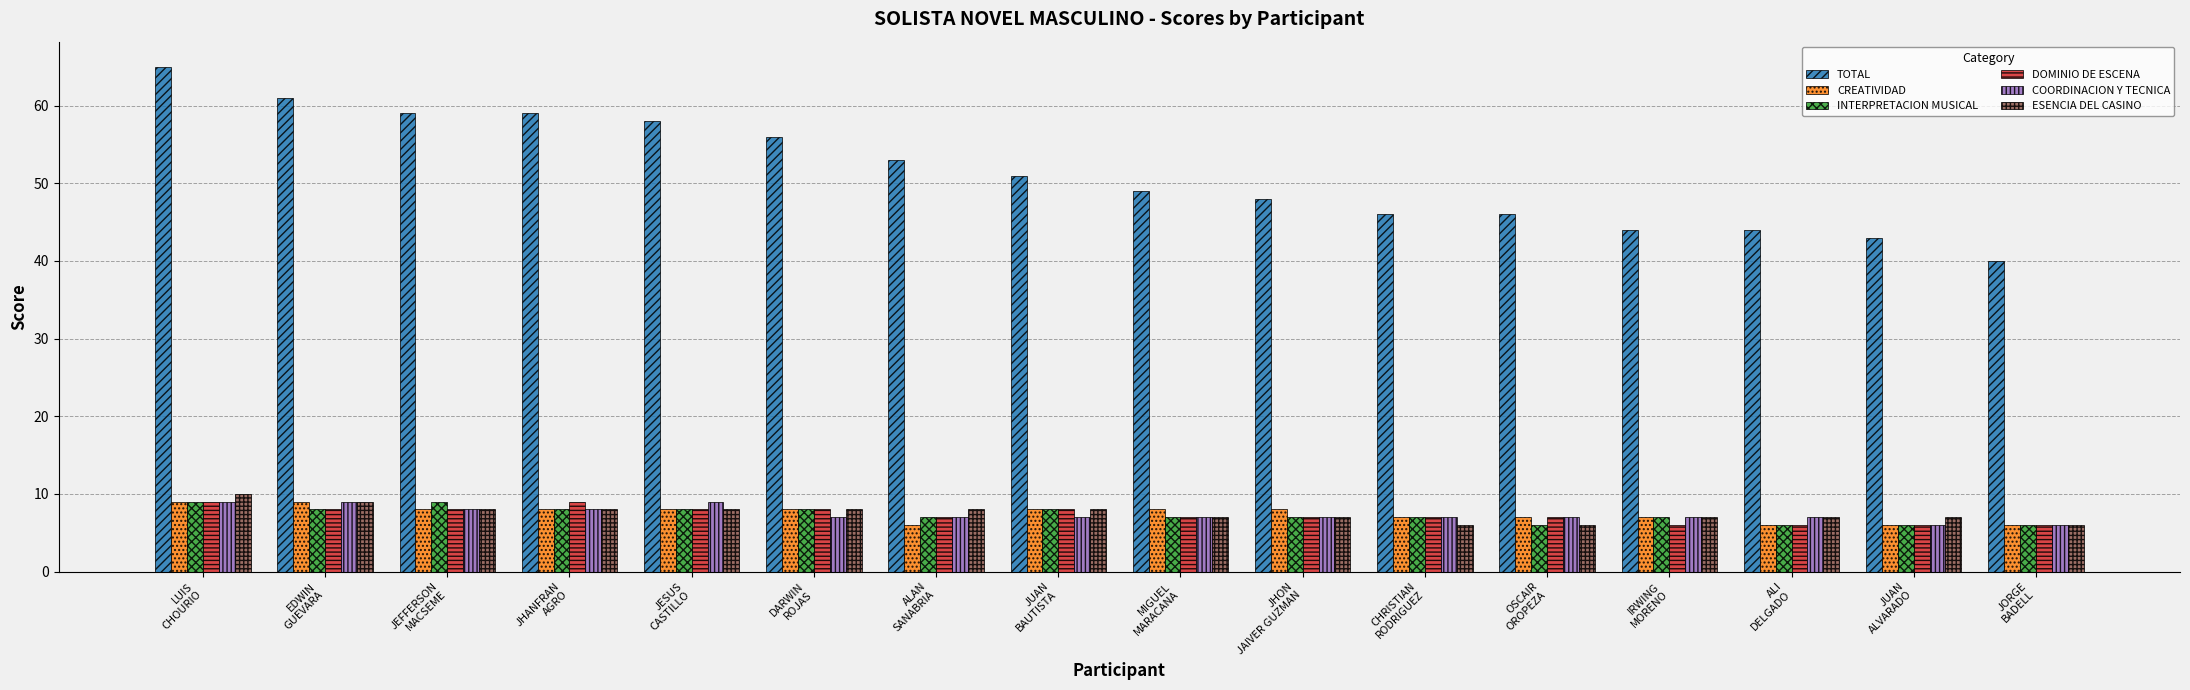

Which series has the widest spread of values?

TOTAL